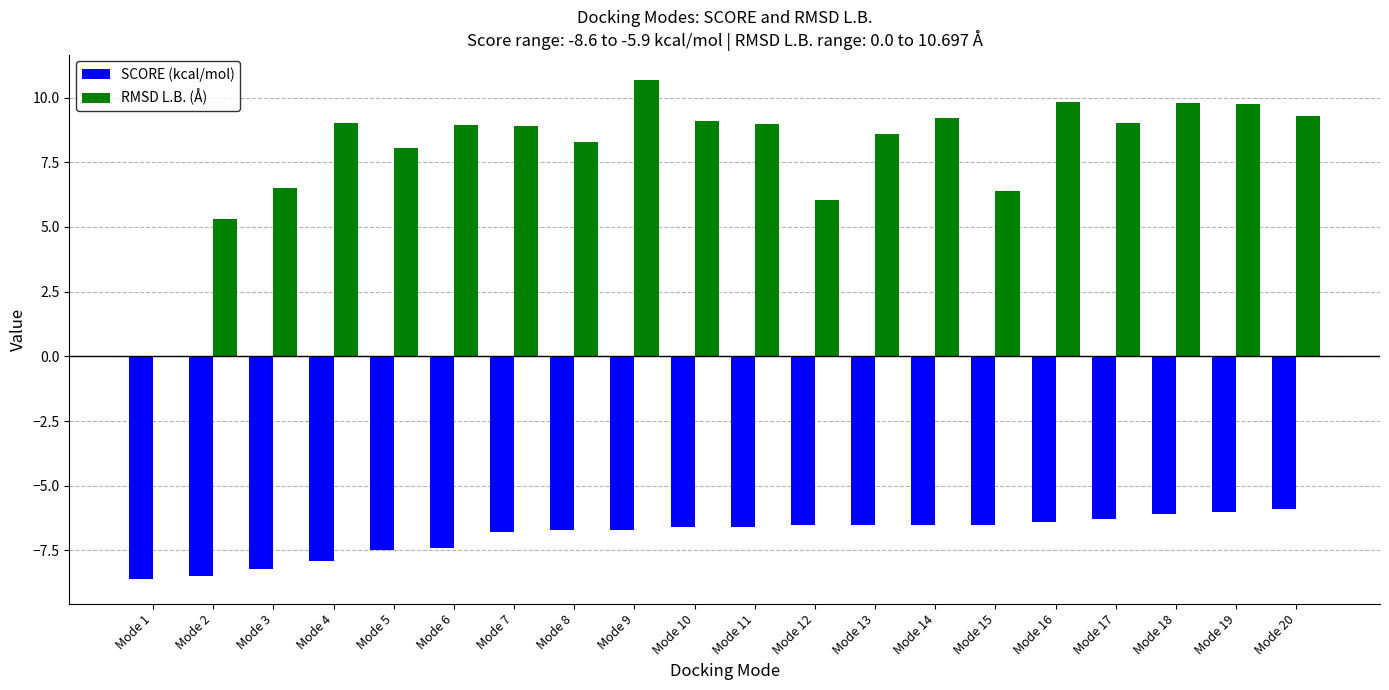

What is the average value of the SCORE (kcal/mol) series?

-6.9